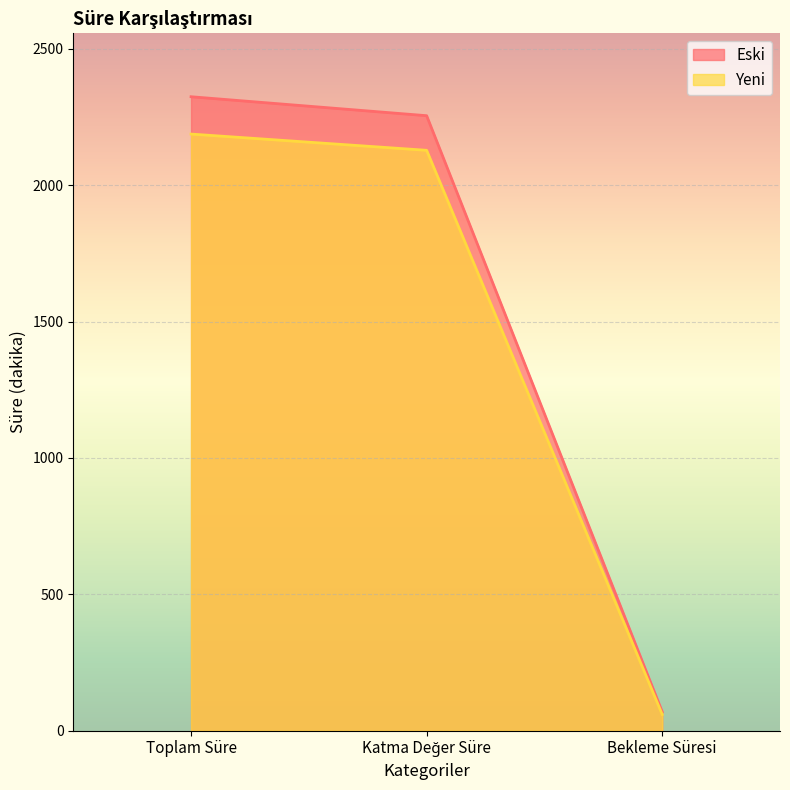

How many series are shown in this chart?

2